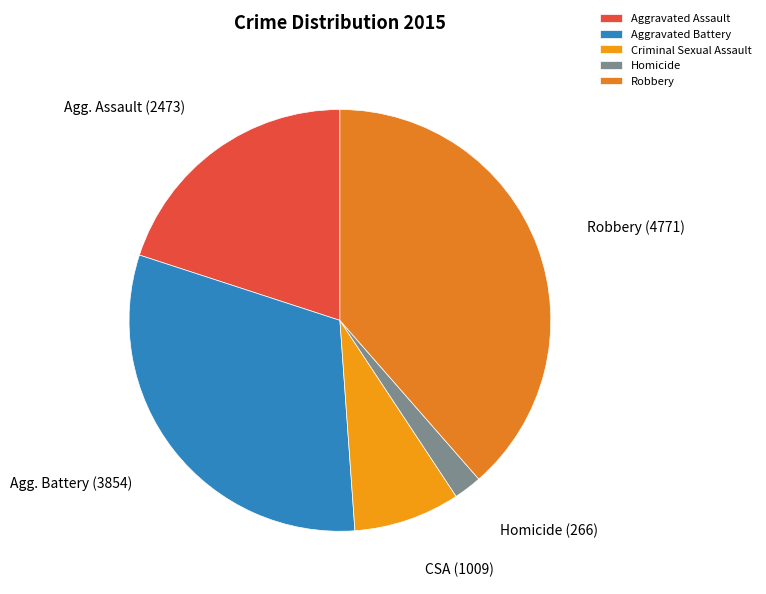

Does Criminal Sexual Assault account for over 50% of the chart?

No